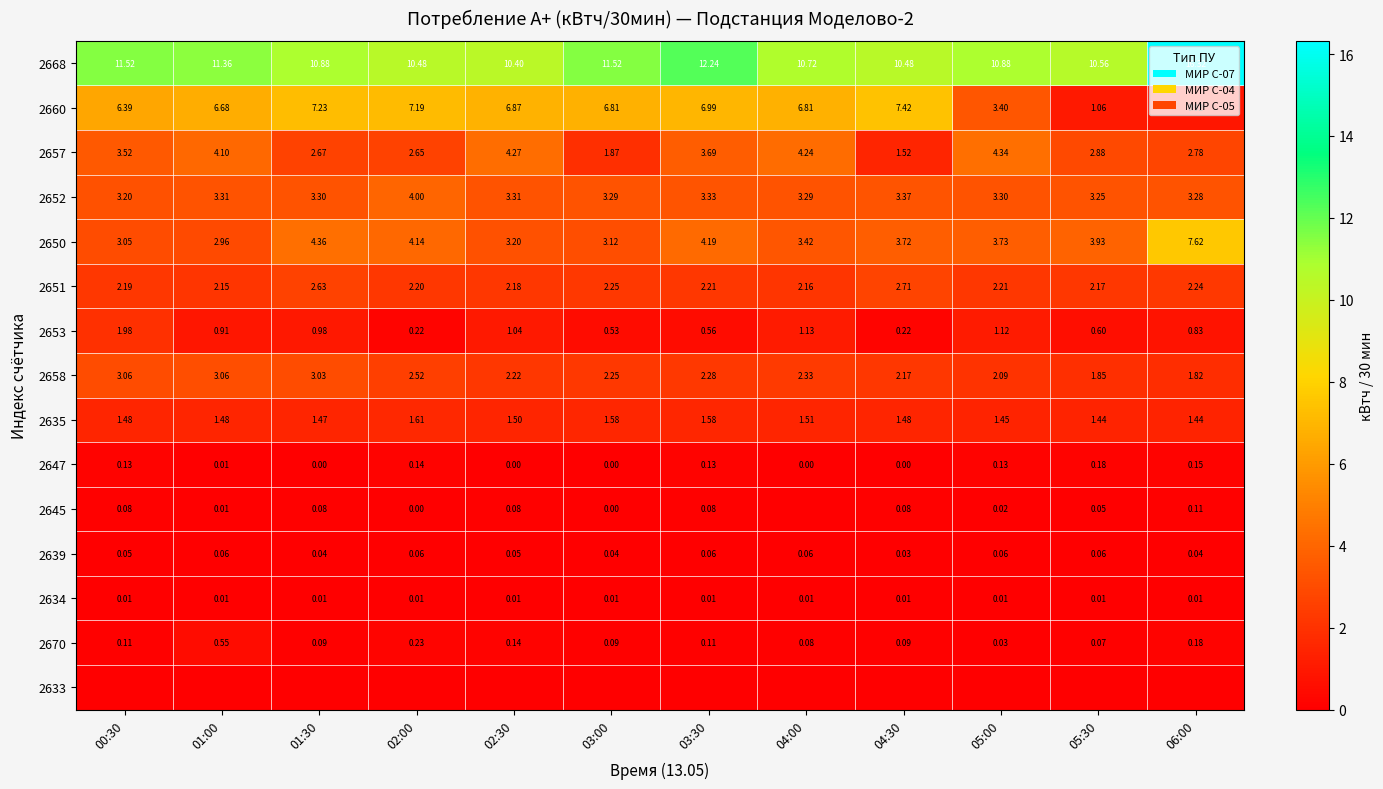

What is the difference between the 2650 values at 00:30 and 04:00?

0.4